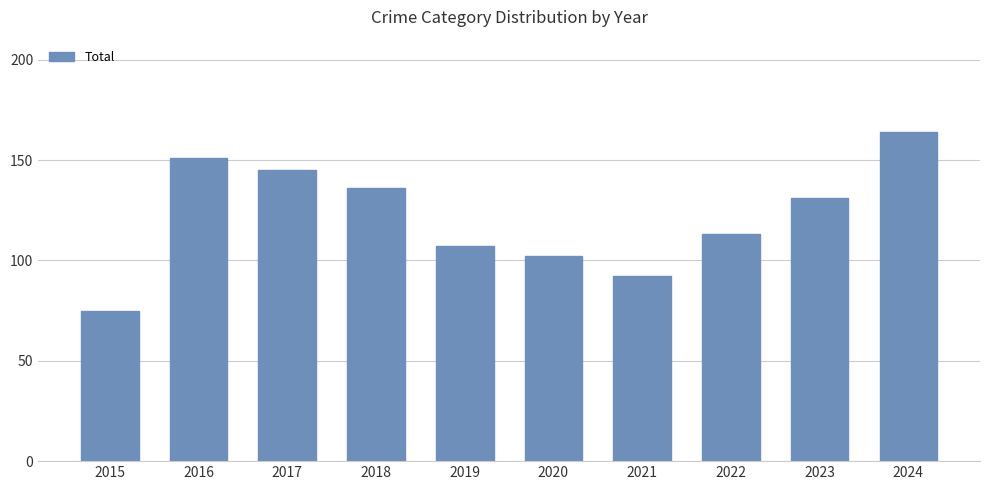

How many data points does each series have?

10